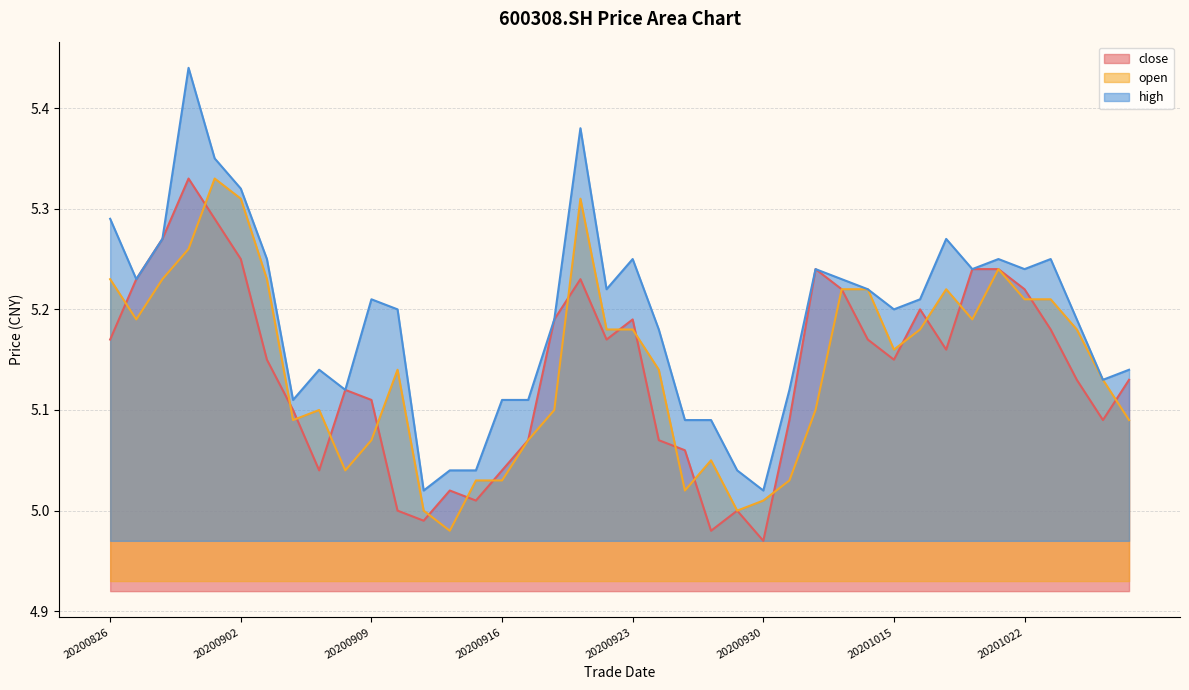

At 20201021, list the series in order from smallest to largest.

close, open, high